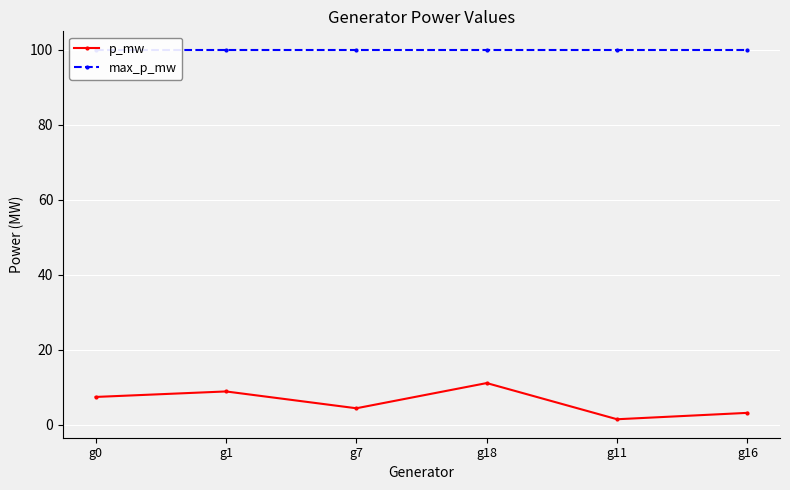

In p_mw, how many points are lower than both neighbors (excluding endpoints)?

2